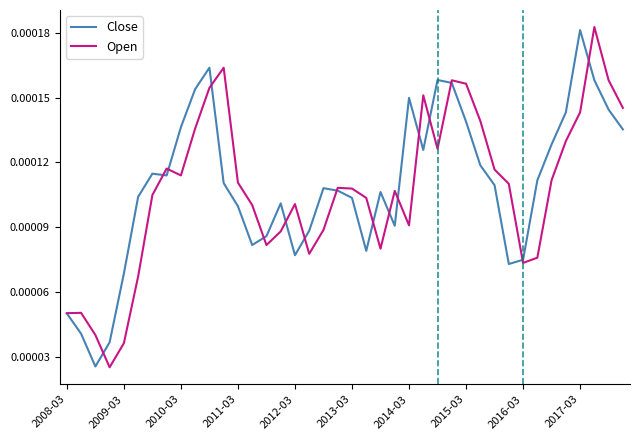

Which series has the widest spread of values?

Open